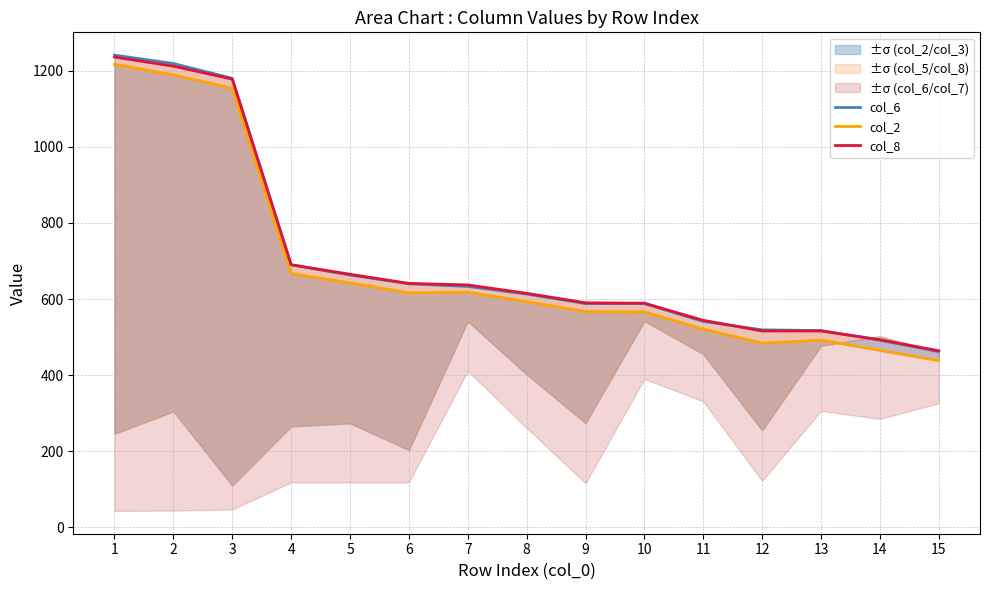

At how many categories does at least one series exceed 897?

3